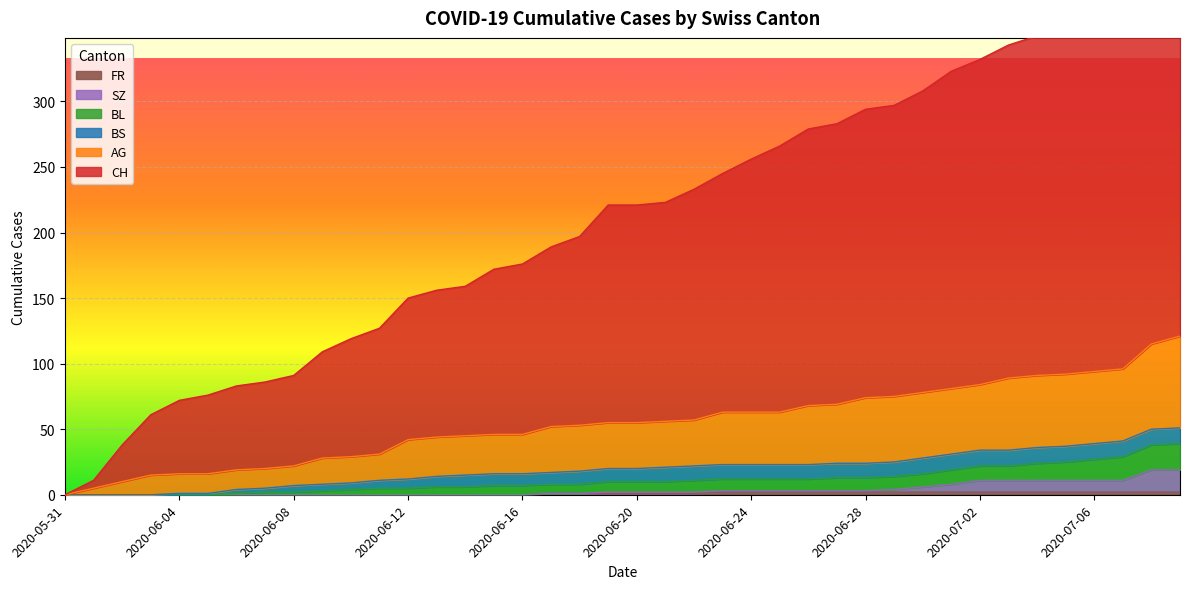

What is the difference between the CH values at 2020-07-06 and 2020-06-01?

346